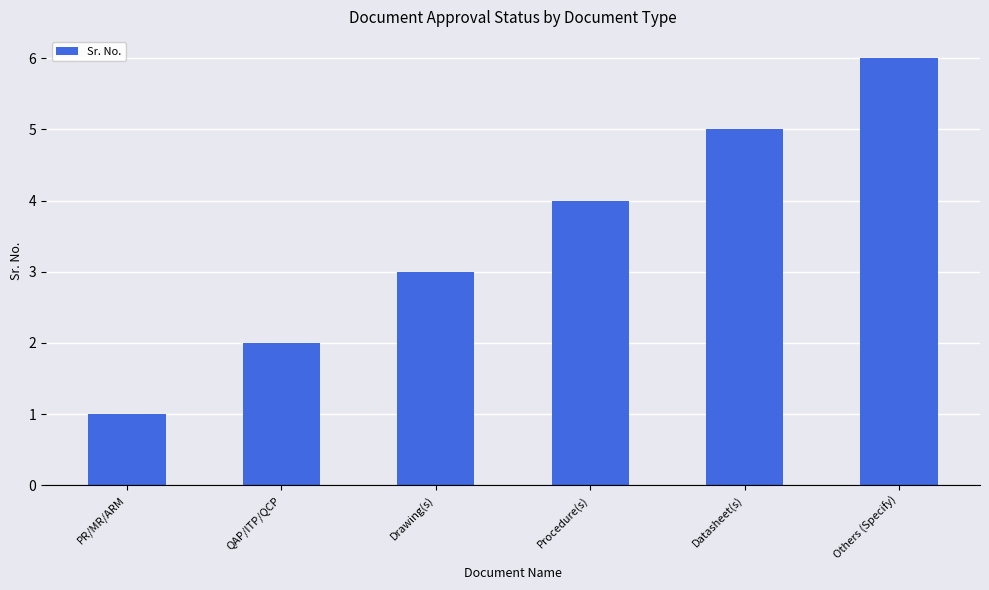

List the labels in order of value, largest first.

Others (Specify), Datasheet(s), Procedure(s), Drawing(s), QAP/ITP/QCP, PR/MR/ARM